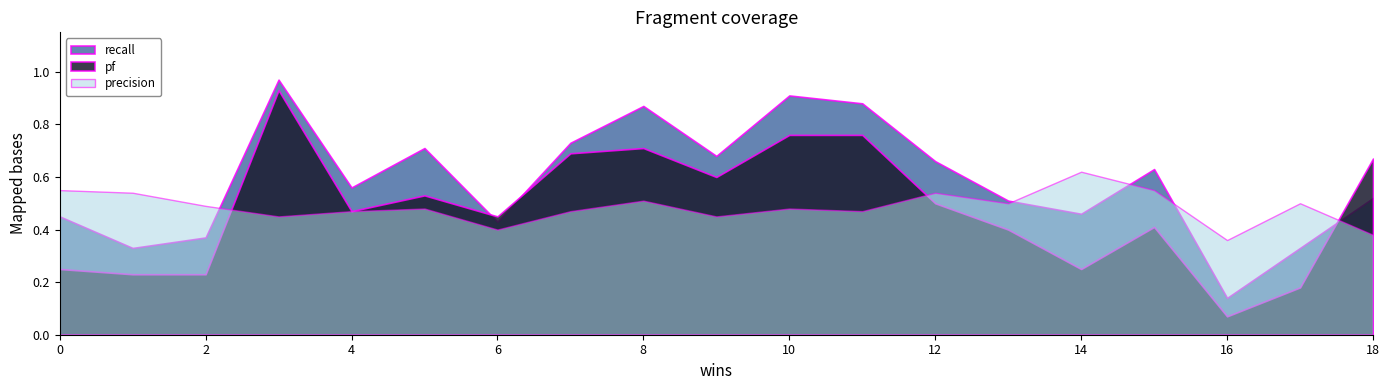

What is the maximum value shown in the chart?

1.0